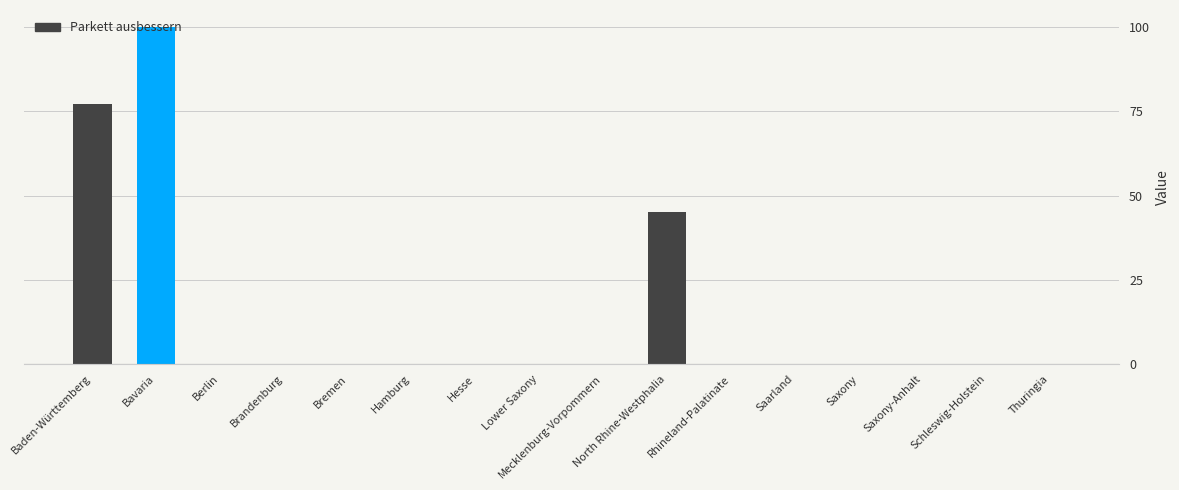

What is the maximum value shown in the chart?

100